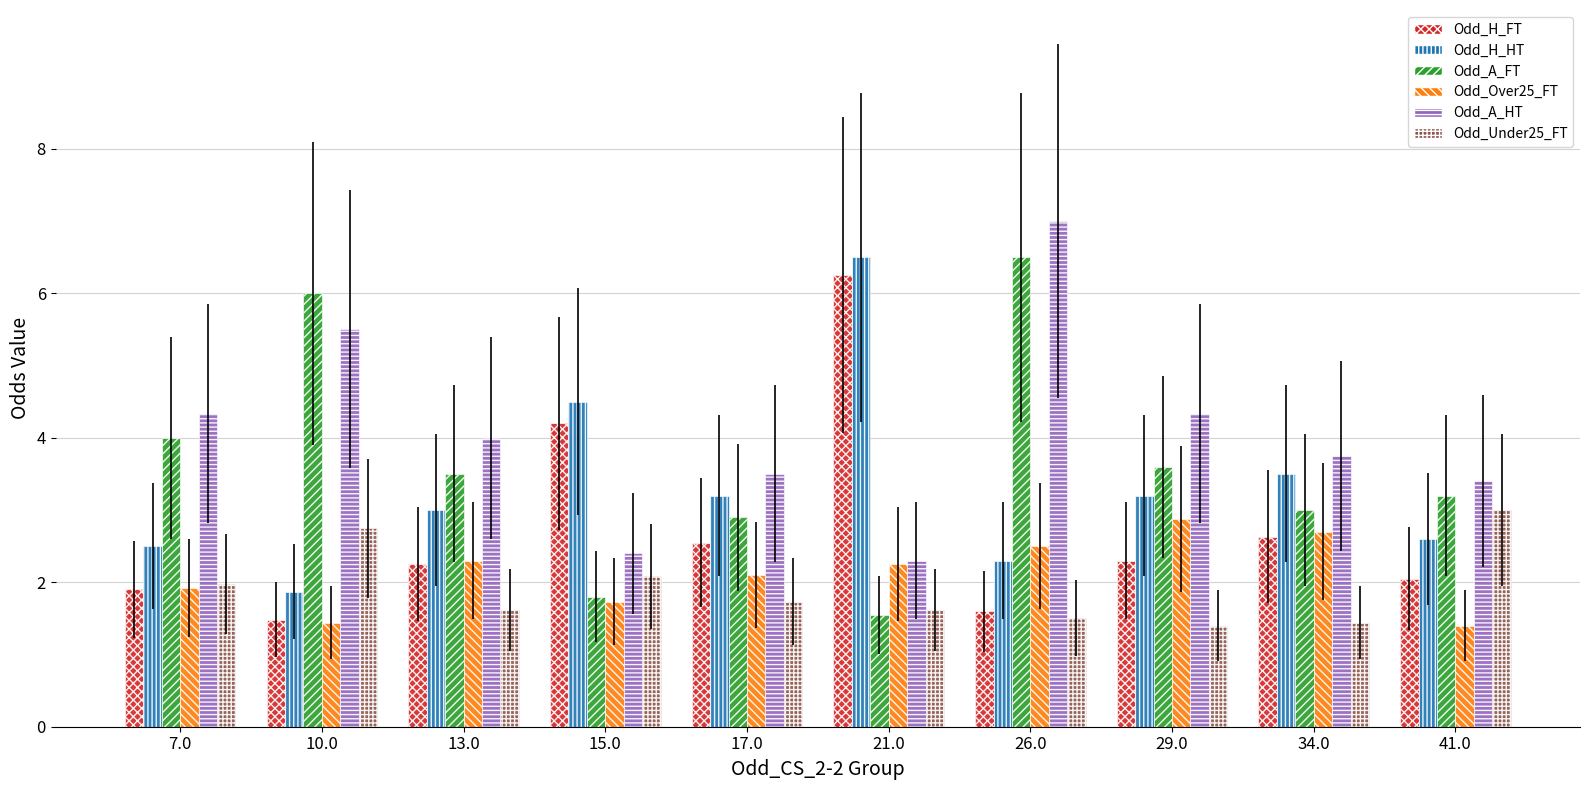

What is the sum of all Odd_A_HT values?

40.5